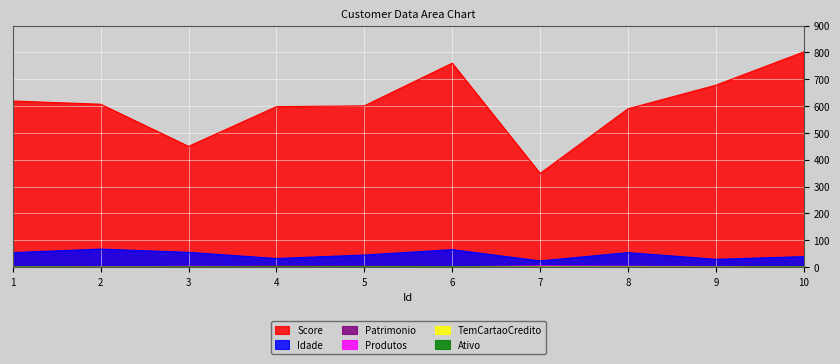

What is the value of the TemCartaoCredito point at the 1st from the left?

1